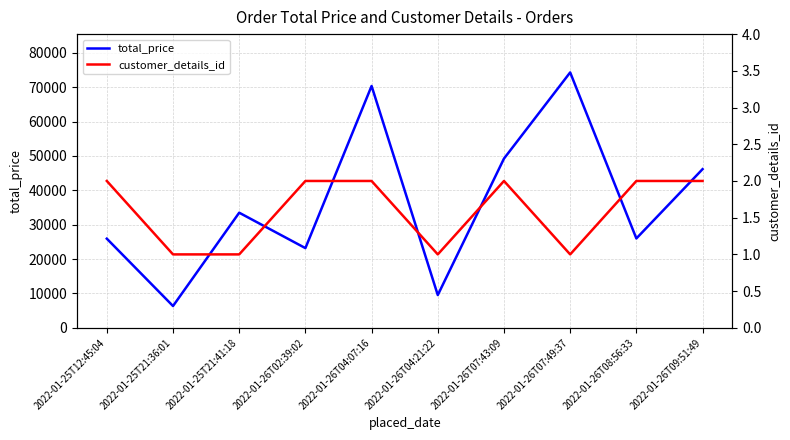

Where is the first local minimum for total_price?

2022-01-25T21:36:01